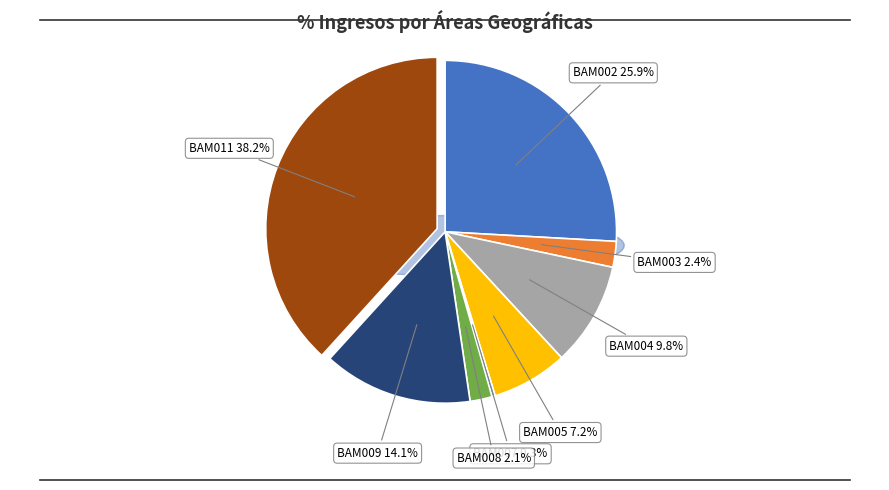

Which has a higher value, BAM008 or BAM005?

BAM005